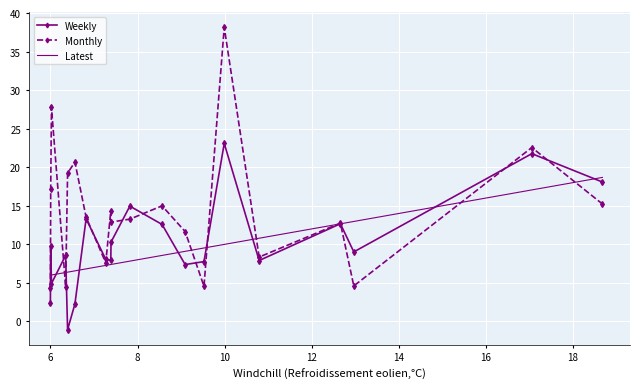

Which series has the widest spread of values?

Monthly